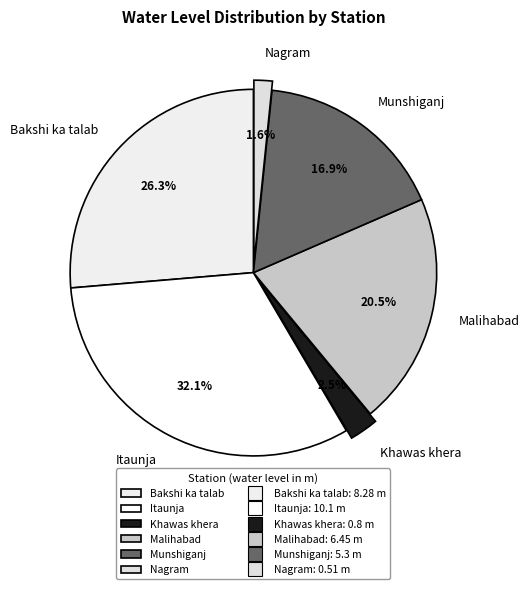

Between Nagram and Bakshi ka talab, which is larger?

Bakshi ka talab